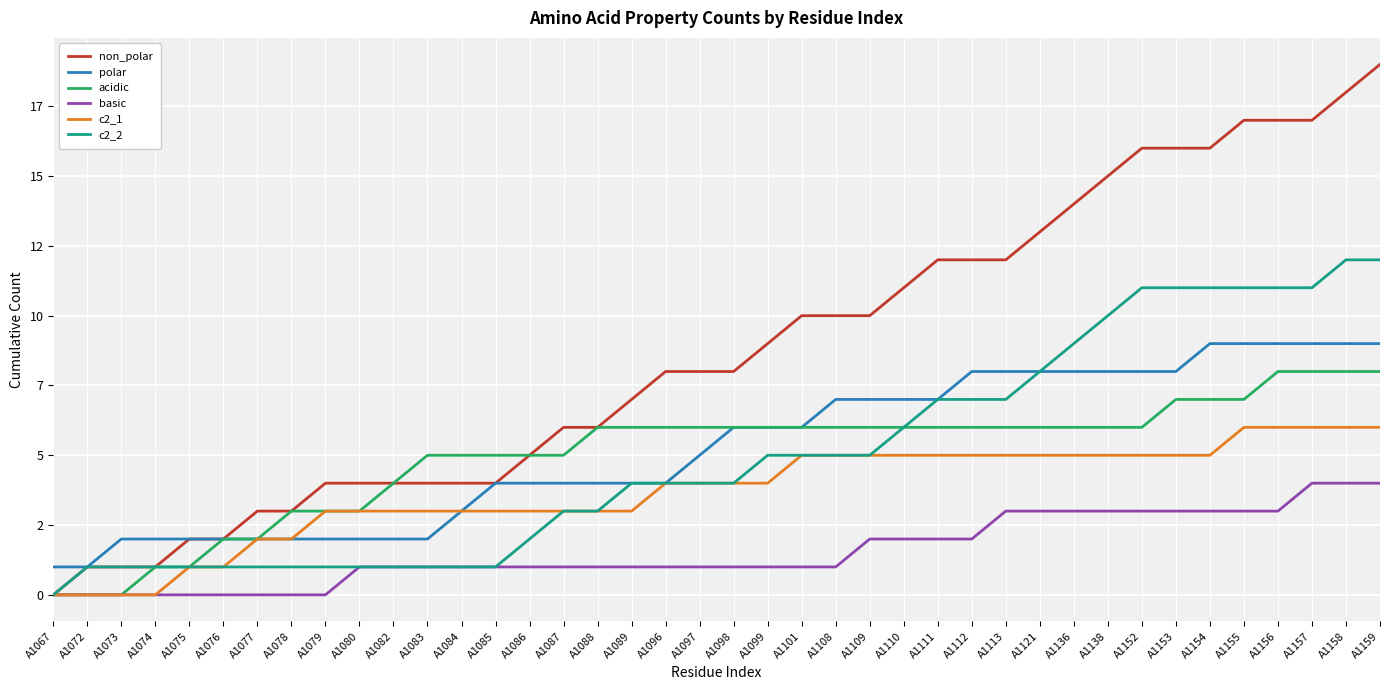

Does the chart have visible grid lines?

Yes